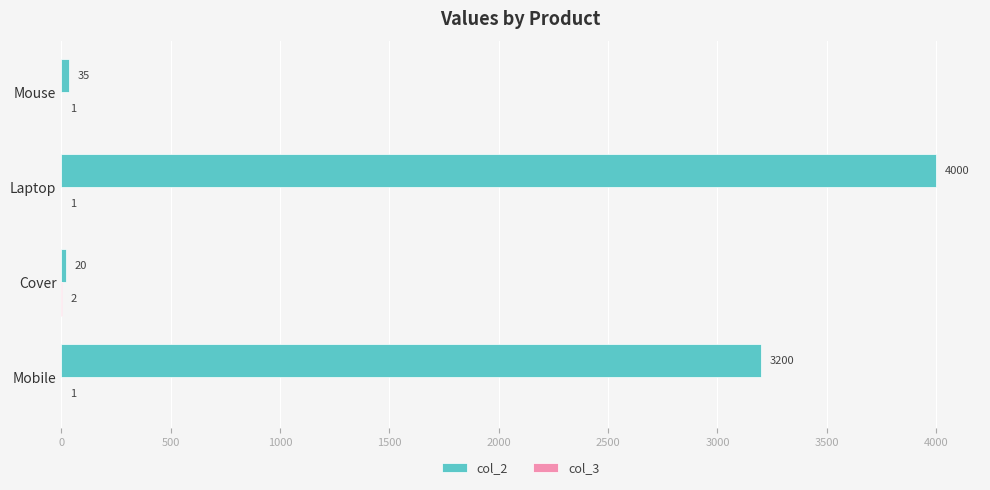

Which series changed the most between Cover and Mouse?

col_2